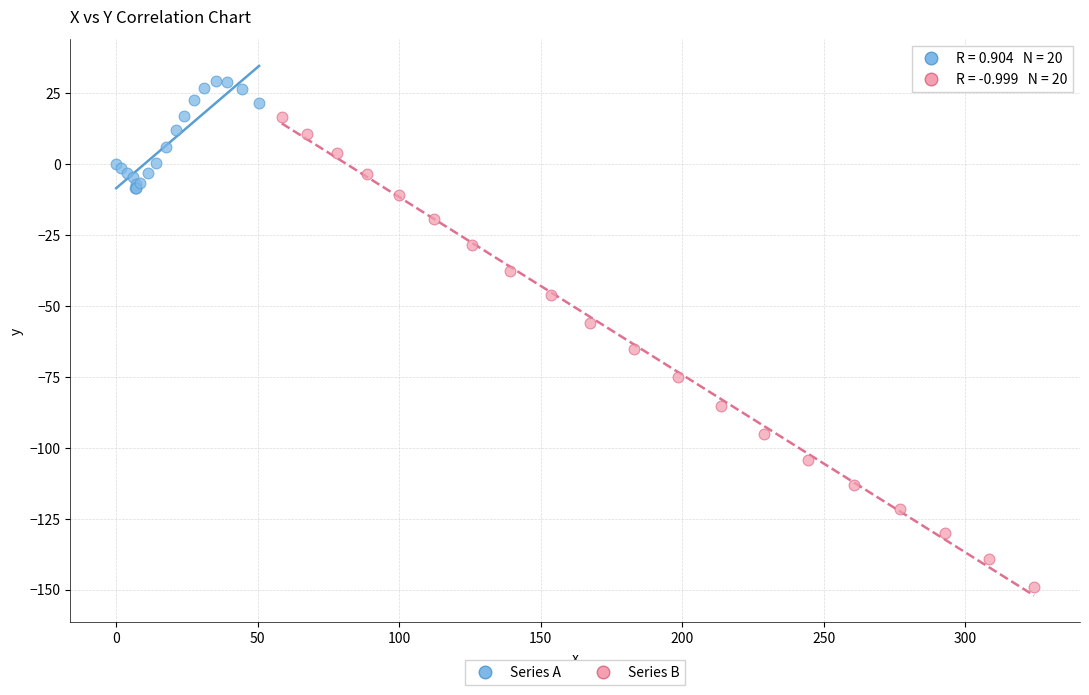

Which series contains the lowest Y value?

Series B